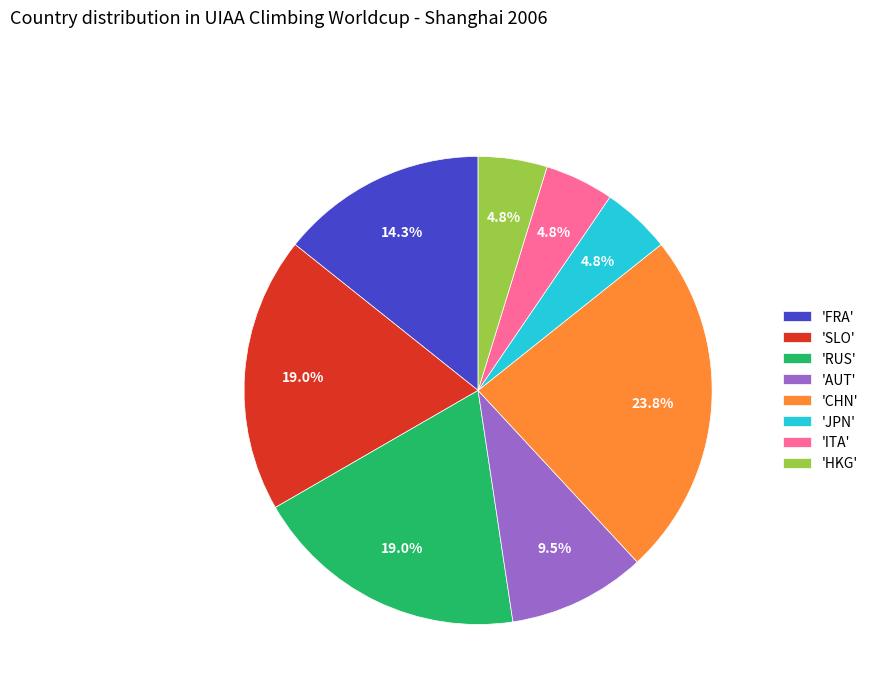

Does 'HKG' represent more than half of the total?

No